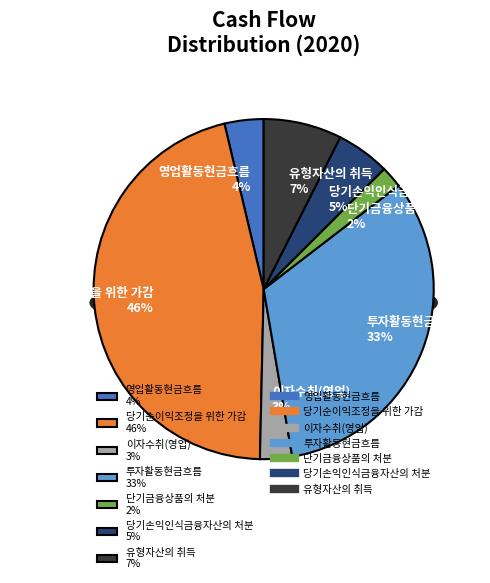

Approximately how many times larger is the value at 이자수취(영업) compared to 영업활동현금흐름?

0.8